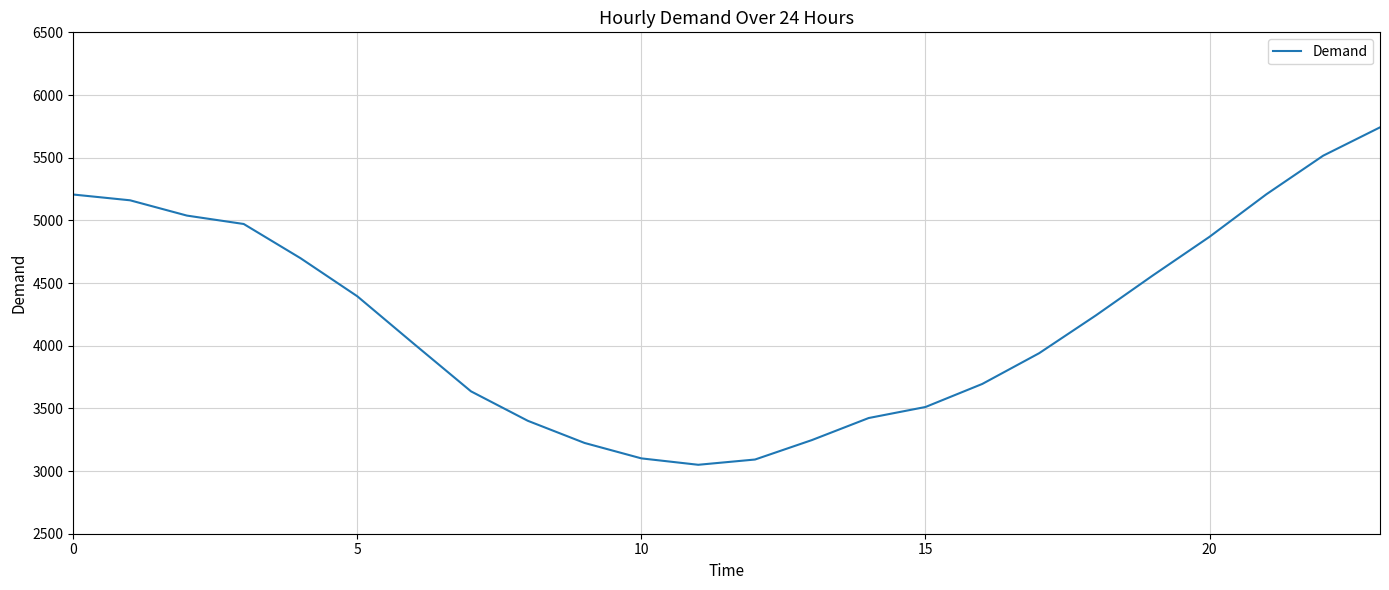

What is the smallest value displayed?

3050